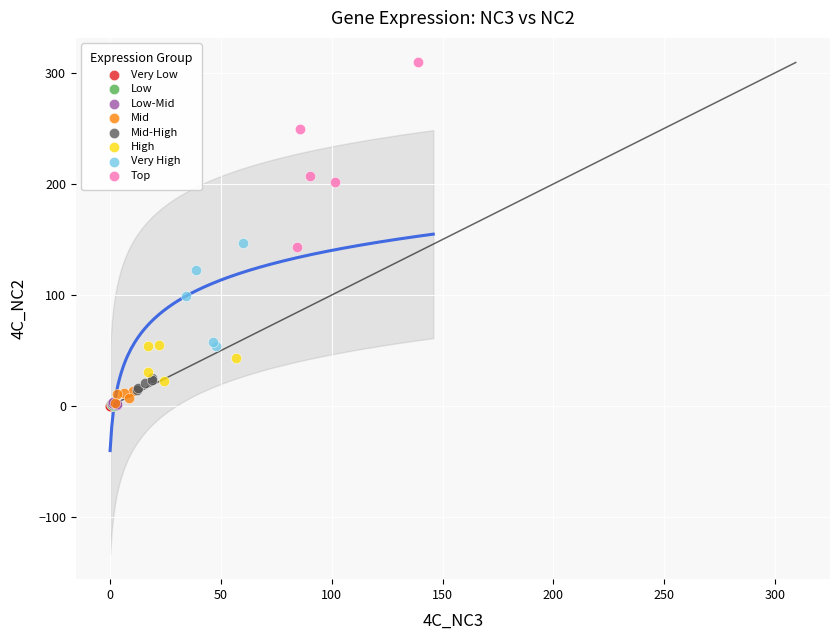

Which series reaches the maximum Y coordinate?

Top